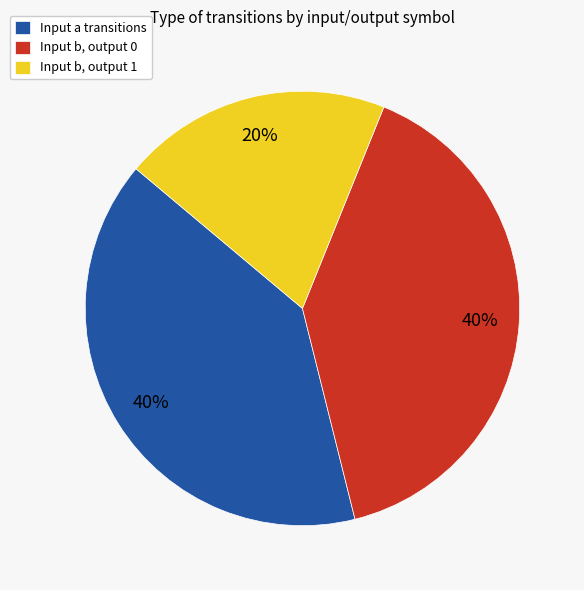

Is the sum of Input b, output 1 and Input b, output 0 greater than half?

Yes